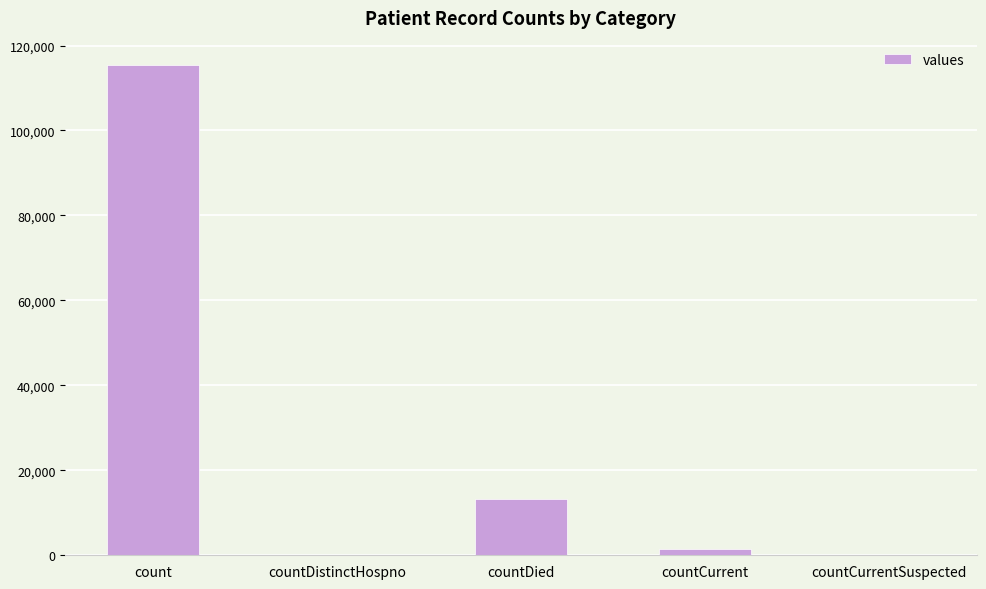

What is the sum of all values?

130105